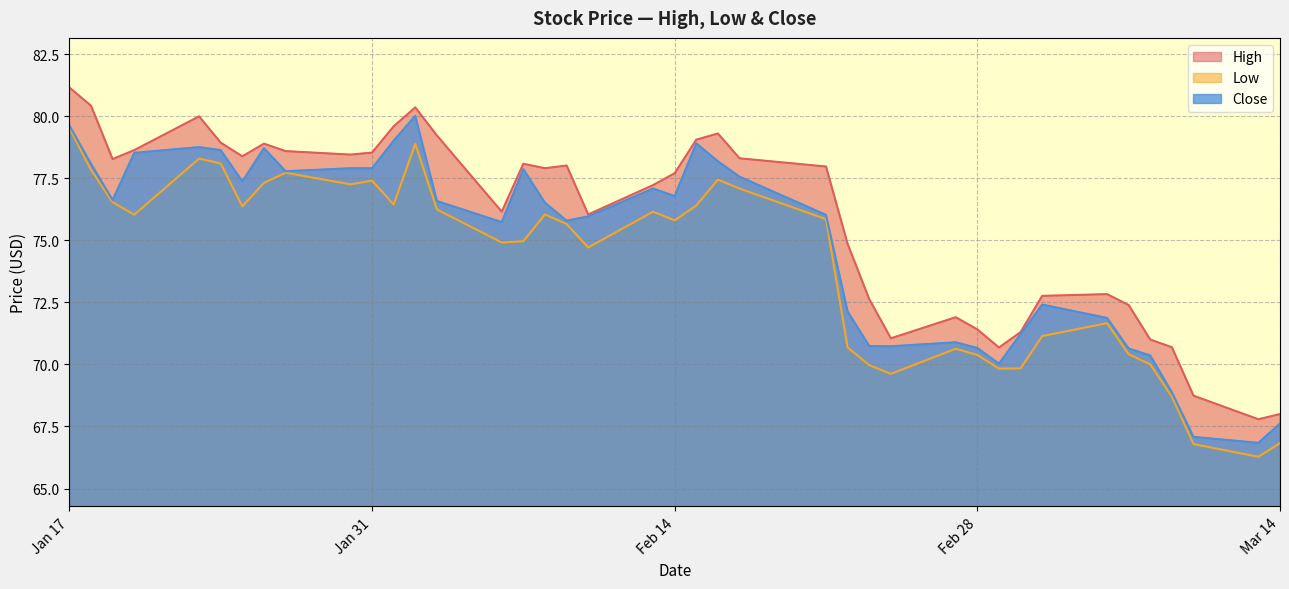

What is the total value across all series at 2023-03-06?

216.4